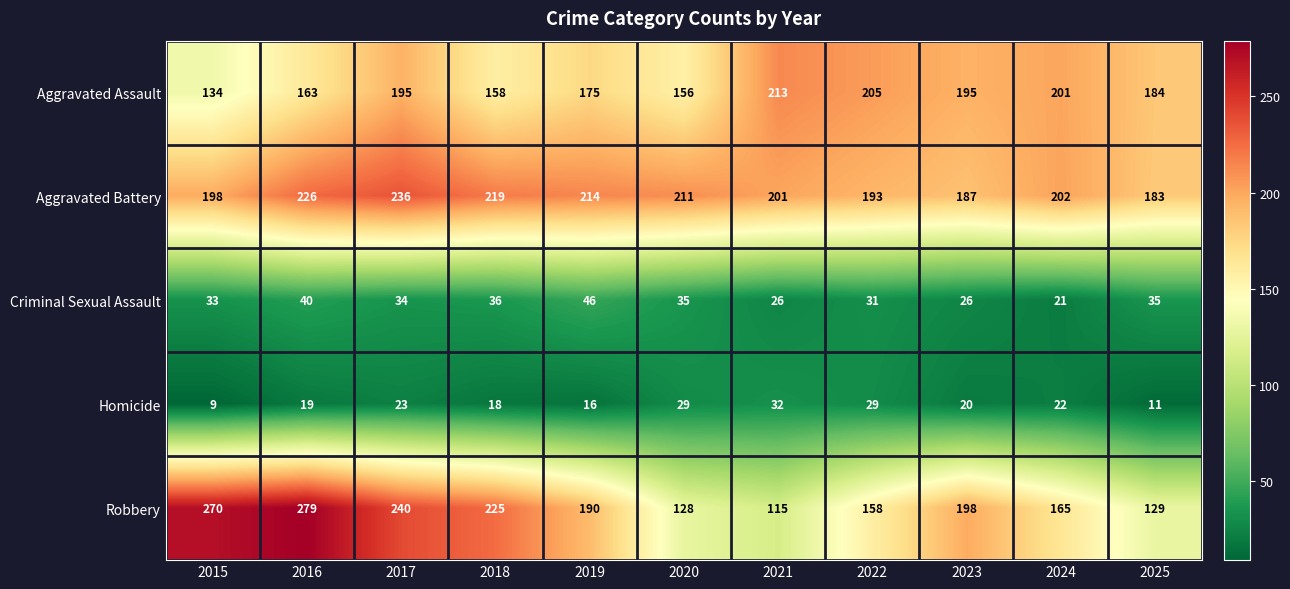

At which label does Criminal Sexual Assault reach its peak?

2019